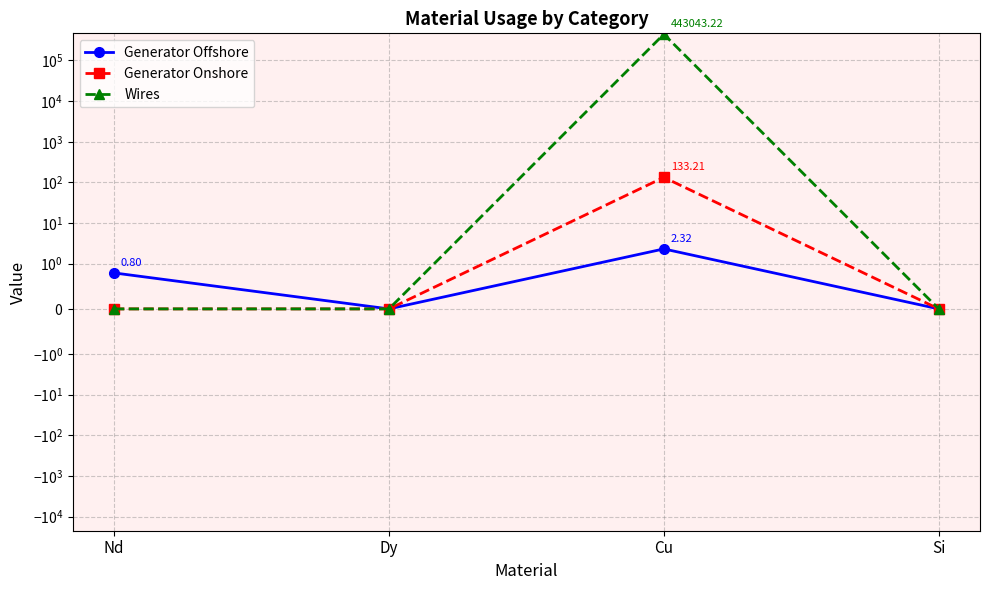

What is the label of the 3rd point from the right?

Dy